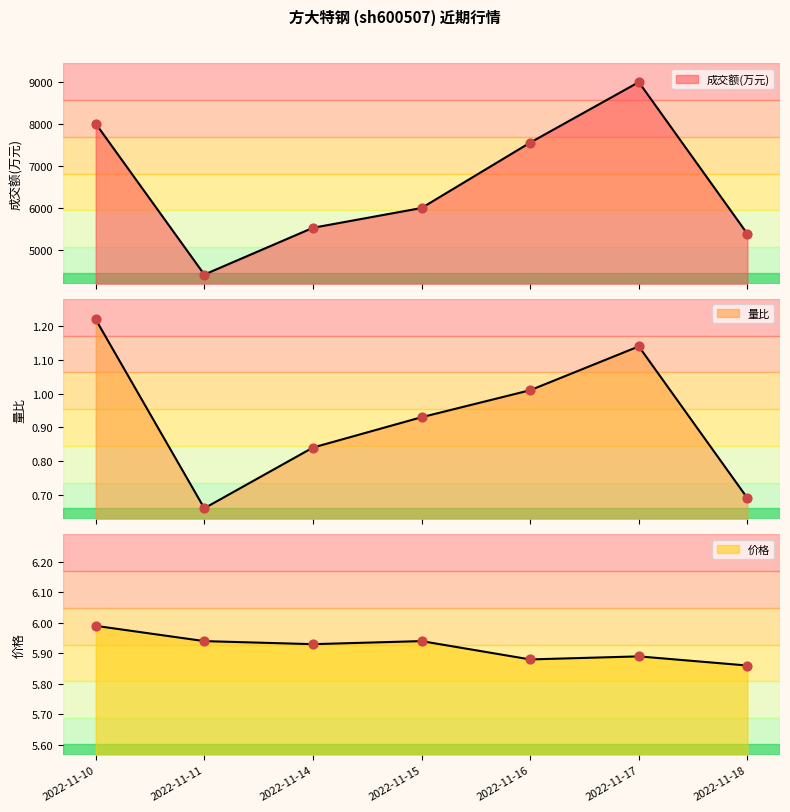

Which series contains the highest Y value?

成交额(万元)